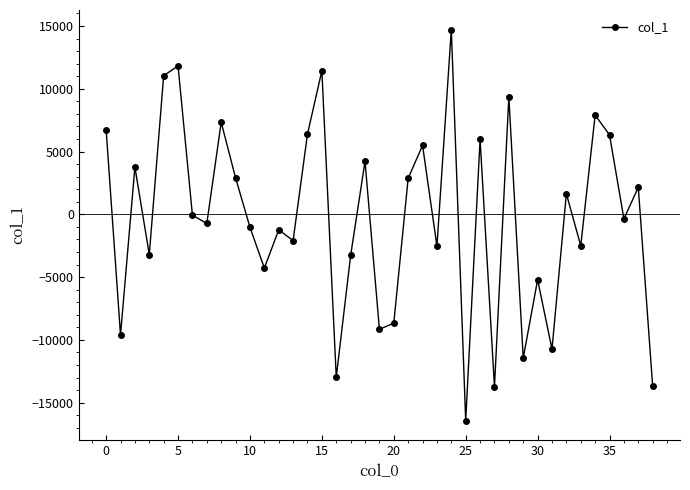

What is the minimum value shown in the chart?

-16435.7